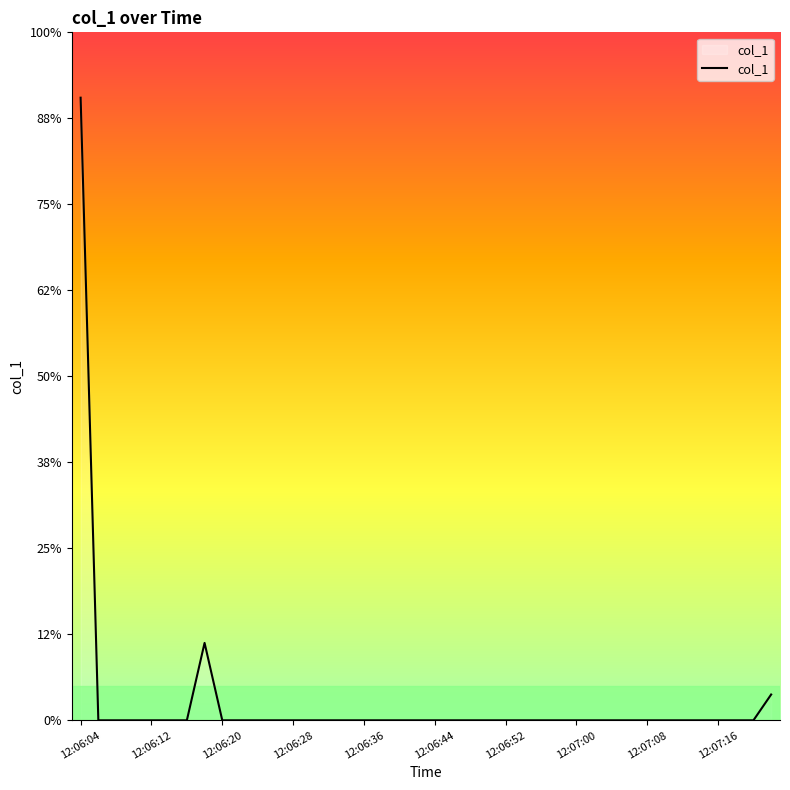

True or false: there are more than 1 points higher than both neighbors.

False